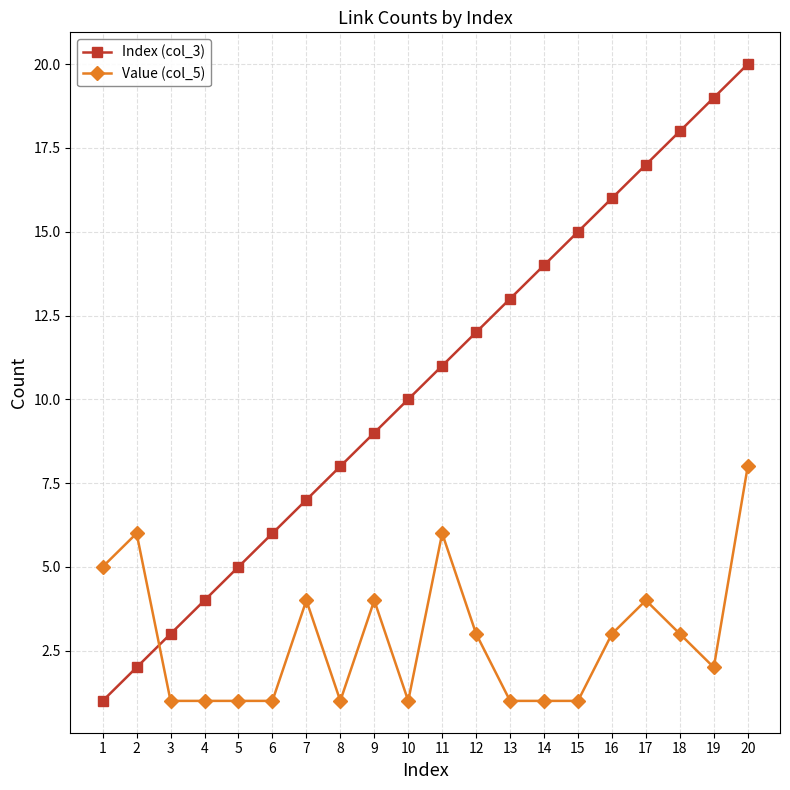

At which label is Index (col_3) closest to 10?

10